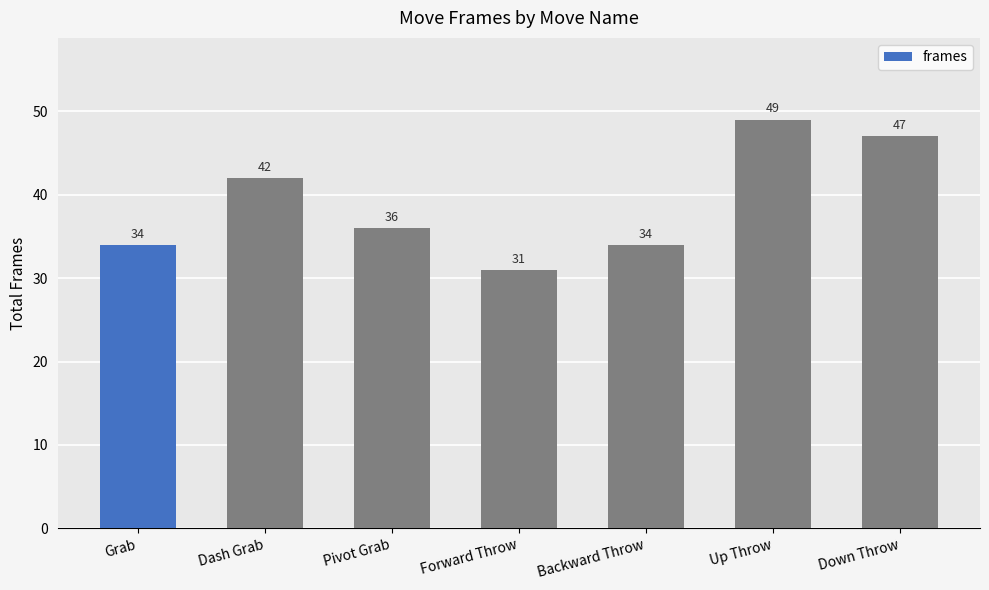

Where is the data nearest to the value 40?

Dash Grab